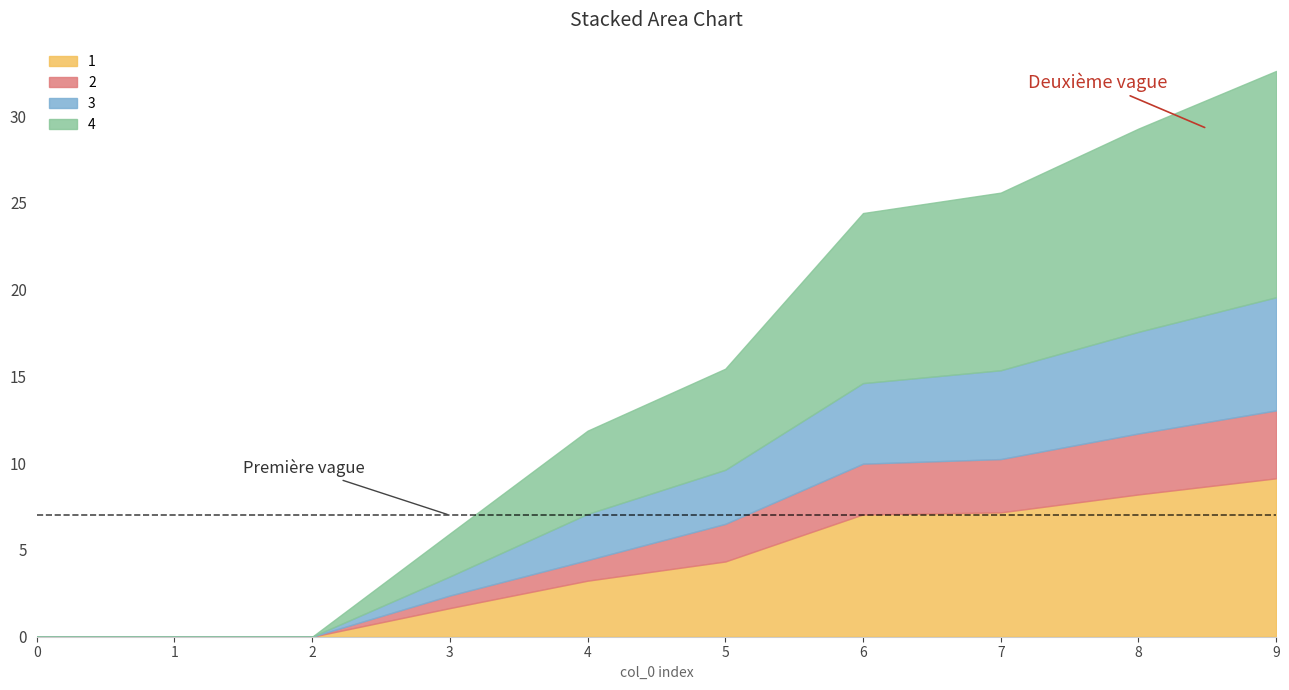

List the labels in order of 4 value, largest first.

9, 8, 7, 6, 5, 4, 3, 0, 1, 2